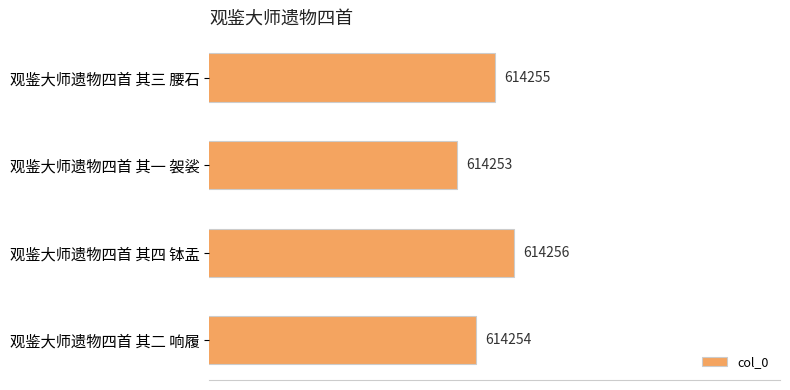

Which category has the lowest value across all series?

观鉴大师遗物四首 其一 袈裟